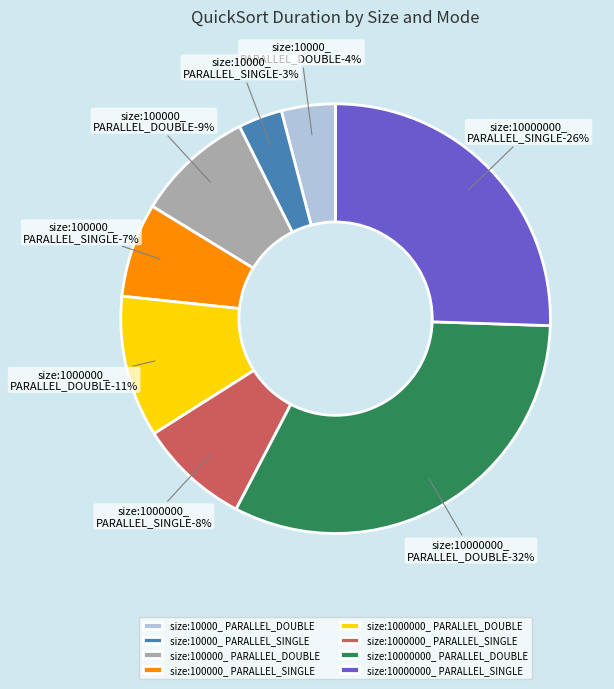

Is it true that size:1000000_ PARALLEL_SINGLE is 13% of the pie?

False